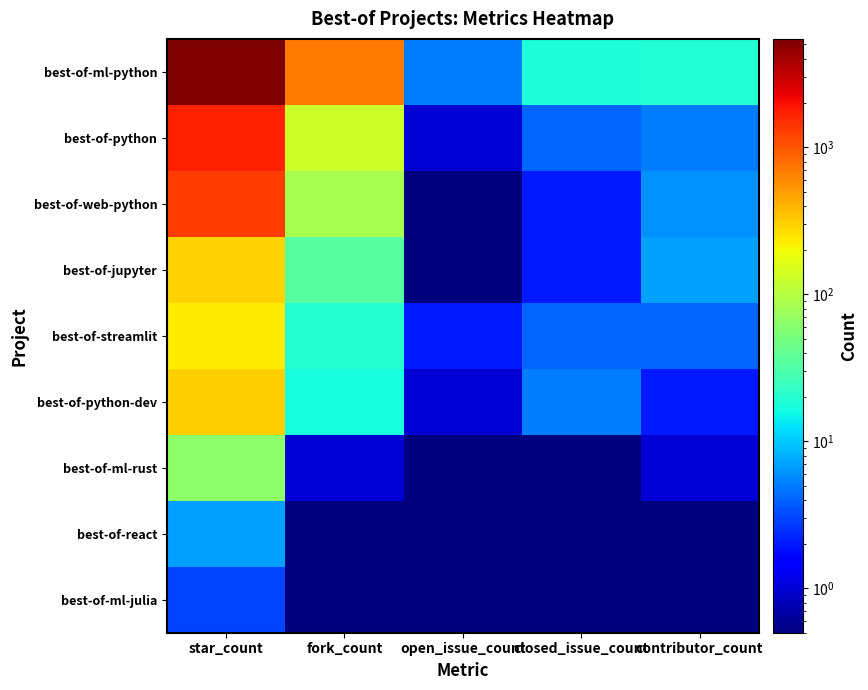

Which series has the widest spread of values?

best-of-ml-python